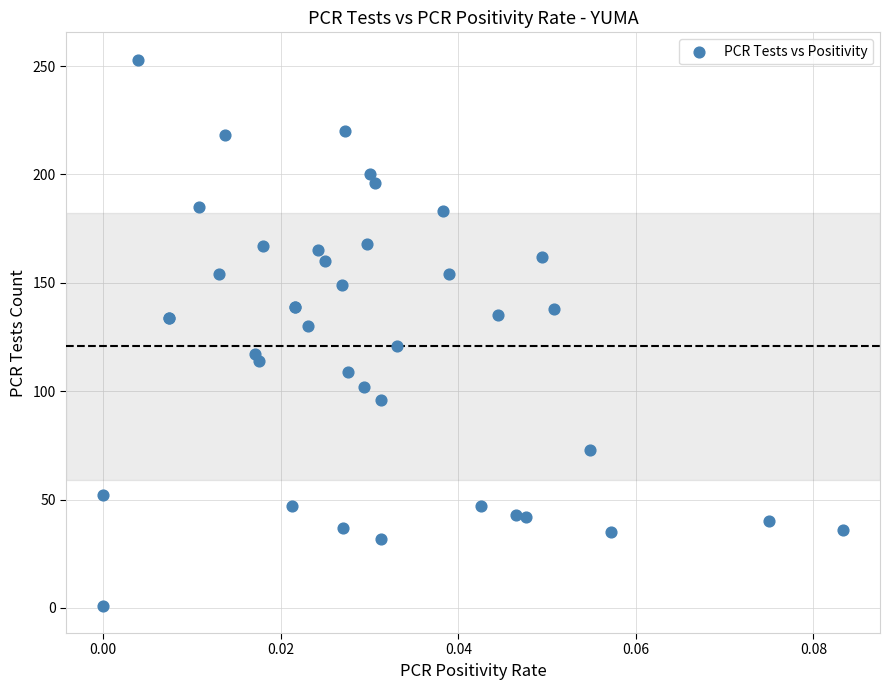

What Y value in the scatter plot is closest to 127?

130